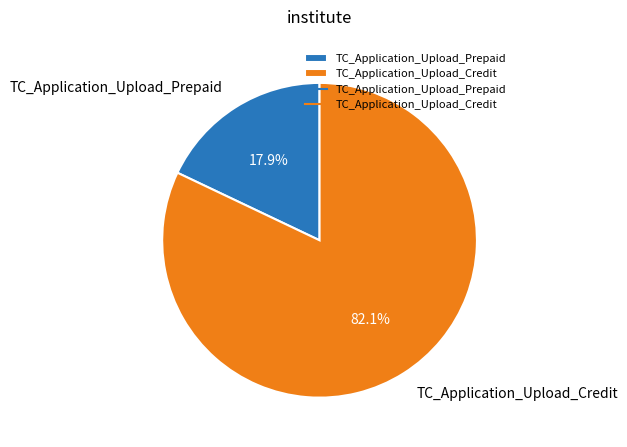

To the nearest percent, what is the difference between the largest and smallest slice percentages?

64%